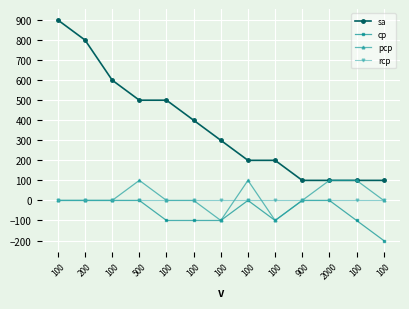

What are all the series names shown in the legend?

sa, cp, pcp, rcp